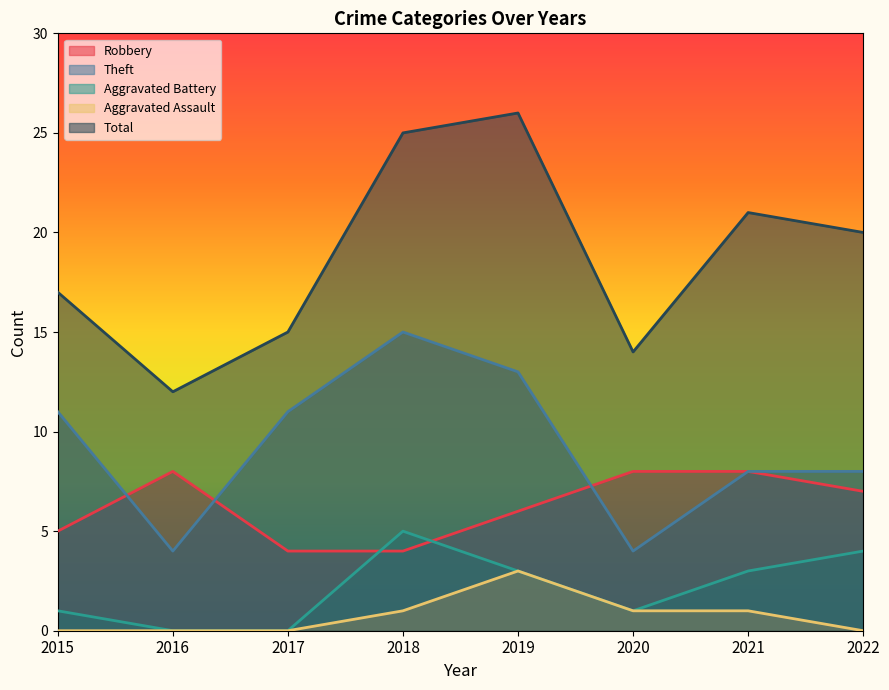

List the series in order of their peak value, highest first.

Total, Theft, Robbery, Aggravated Battery, Aggravated Assault